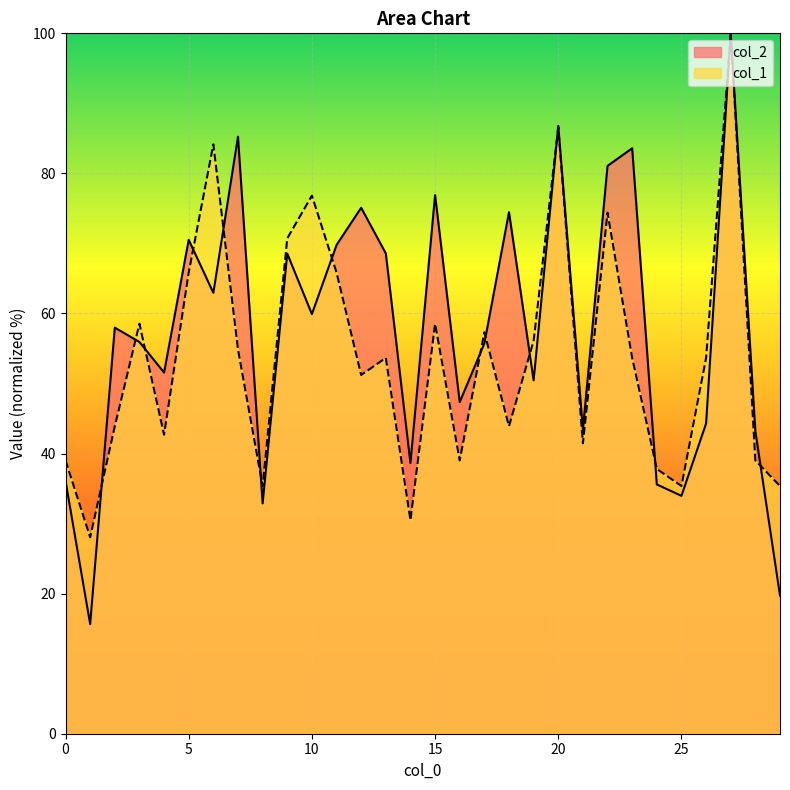

Reading left to right, list all the values displayed in this chart.

col_2: 36.1	15.6	58.0	55.9	51.6	70.5	62.9	85.2	32.9	68.5	59.9	69.8	75.1	68.6	38.6	76.9	47.4	55.7	74.5	50.4	86.8	43.4	81.1	83.6	35.6	34.0	44.3	100.0	43.2	19.7
col_1: 39.0	28.0	43.9	58.5	42.7	65.9	84.1	54.9	35.4	70.7	76.8	65.9	51.2	53.7	30.5	58.5	39.0	57.3	43.9	56.1	86.6	41.5	74.4	53.7	37.8	35.4	53.7	100.0	39.0	35.4